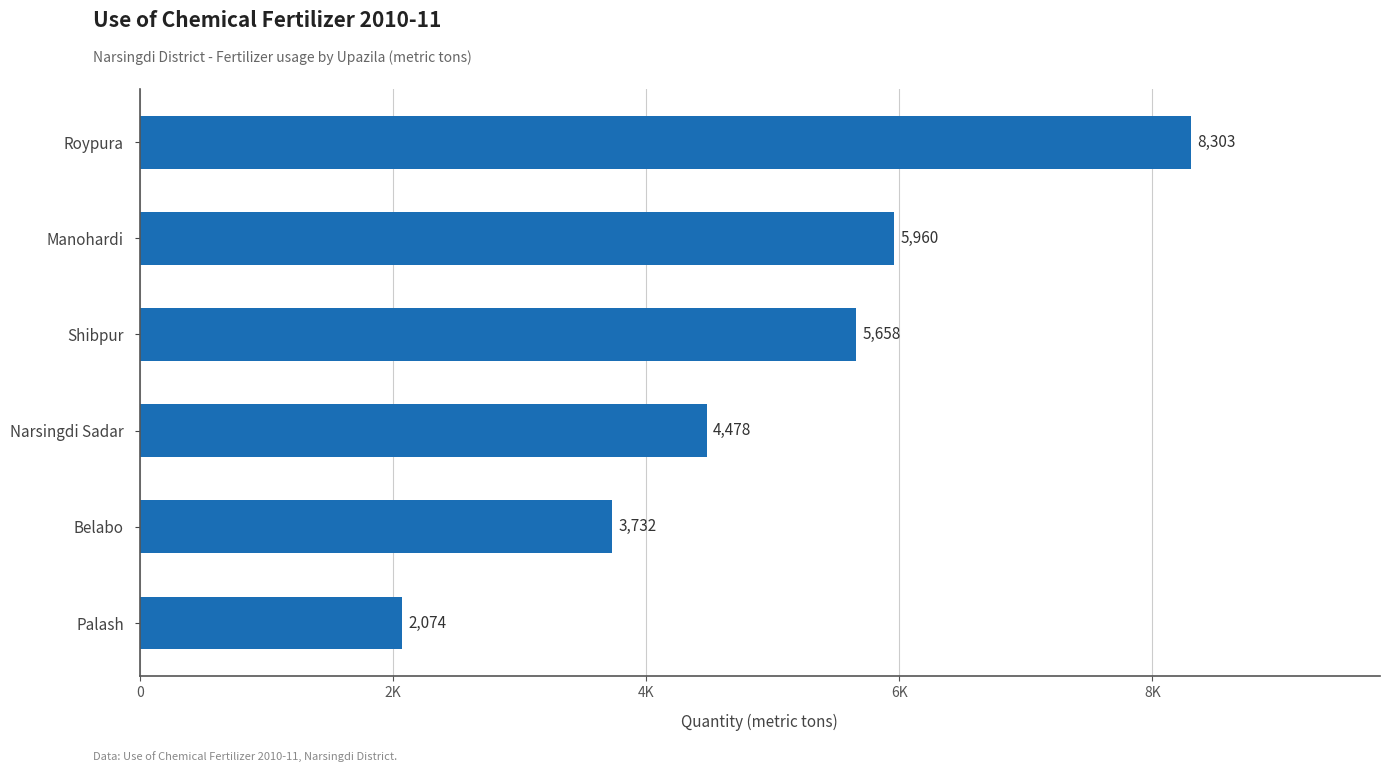

How many data points does each series have?

6